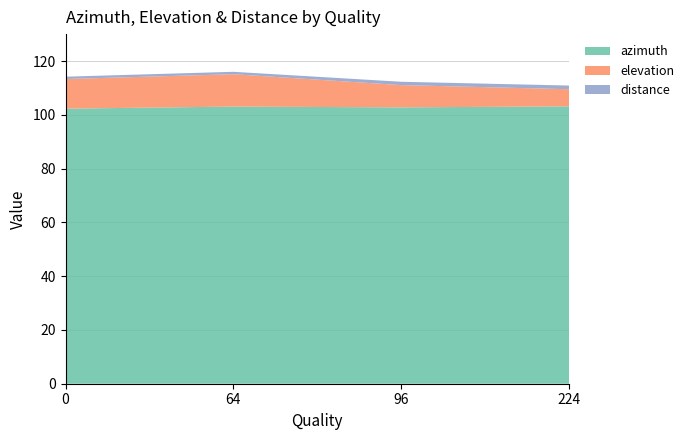

True or false: azimuth has a value of 144.4 at 0.

False